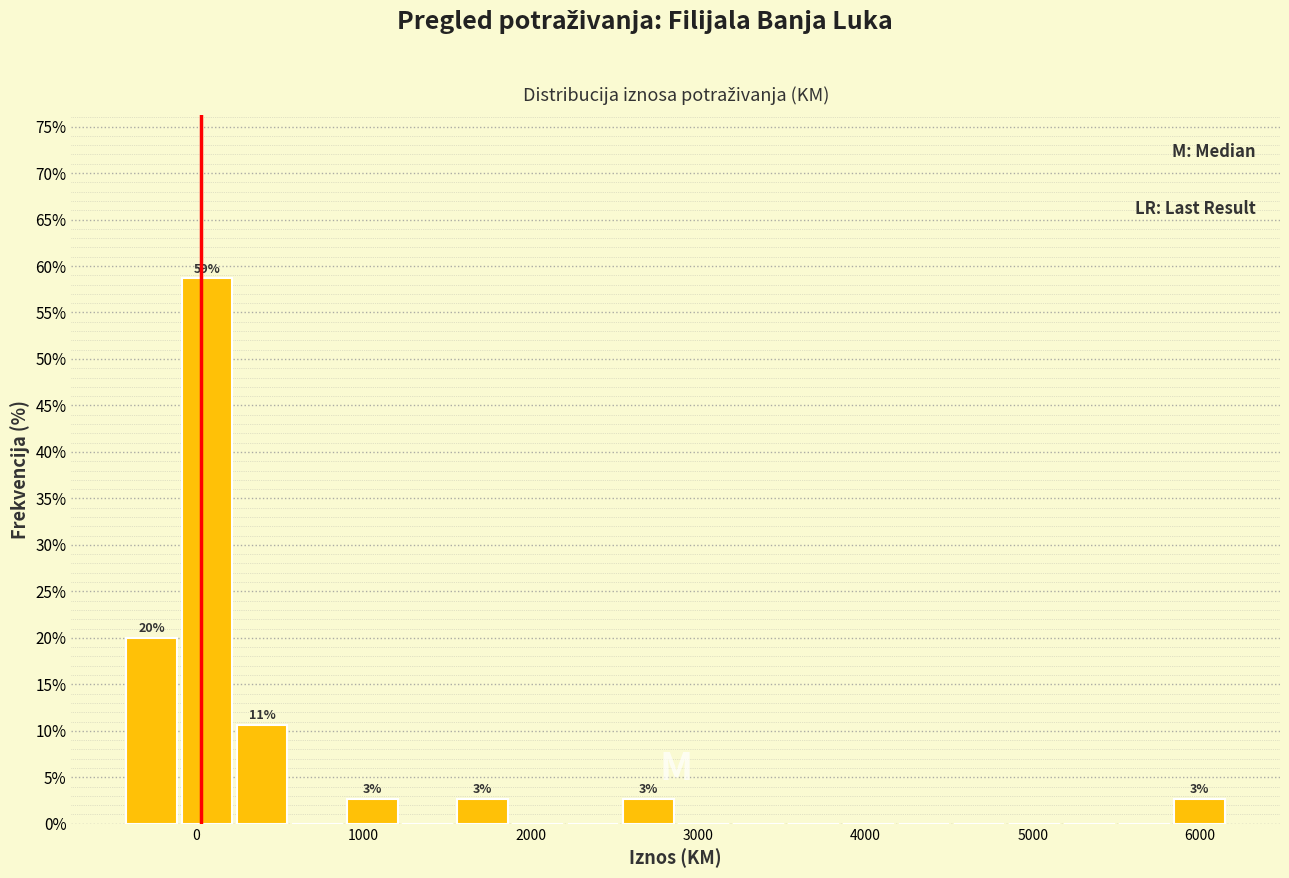

Around what value on the x-axis is the tallest bar? Give the approximate position of its centre, as read against the axis.

100